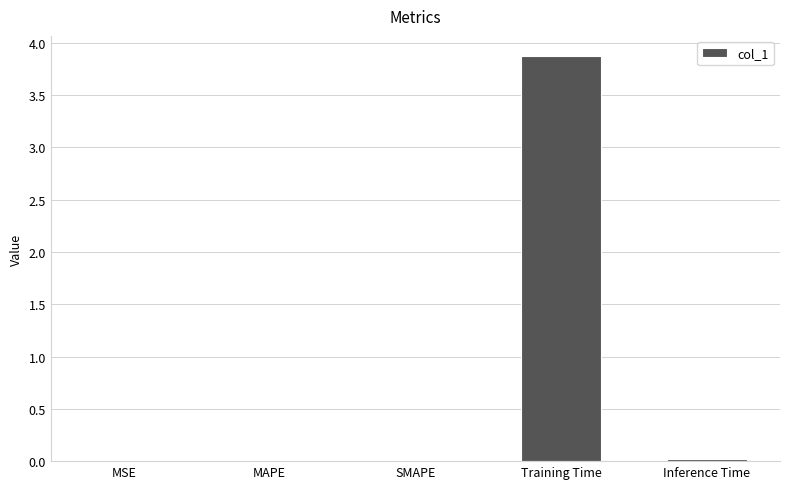

True or false: the data shows 0.0 at MAPE.

True